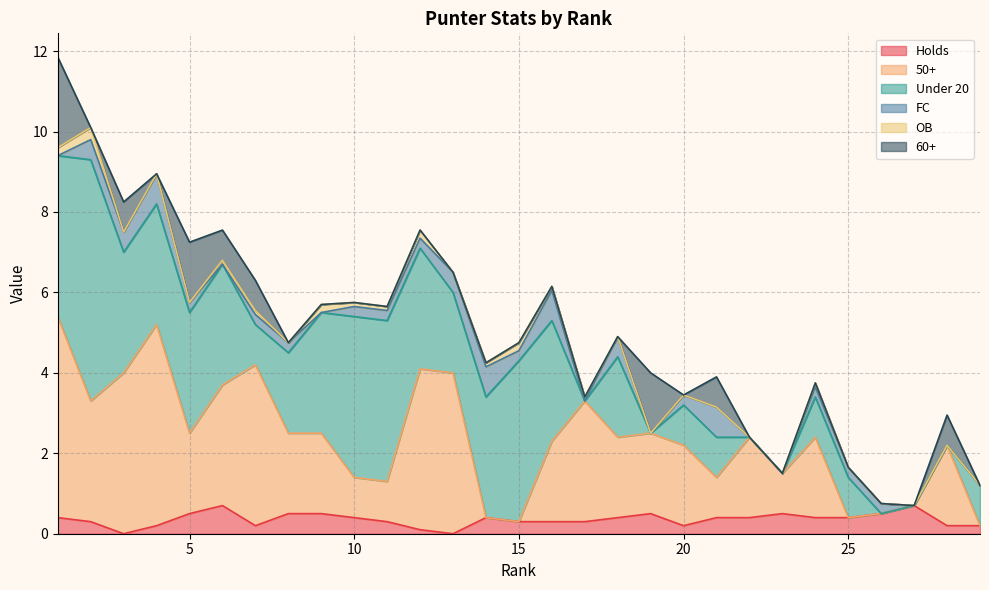

After their last crossing, which series has the higher values: OB or FC?

FC